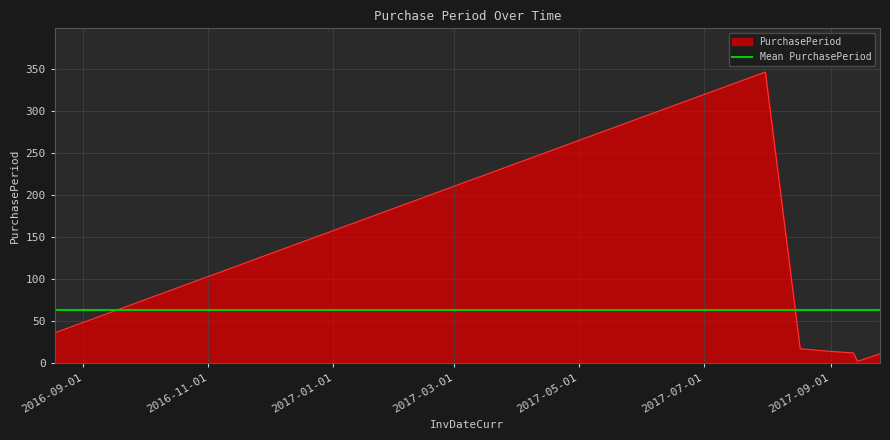

What is the label of the 7th point from the left?

2017-09-25